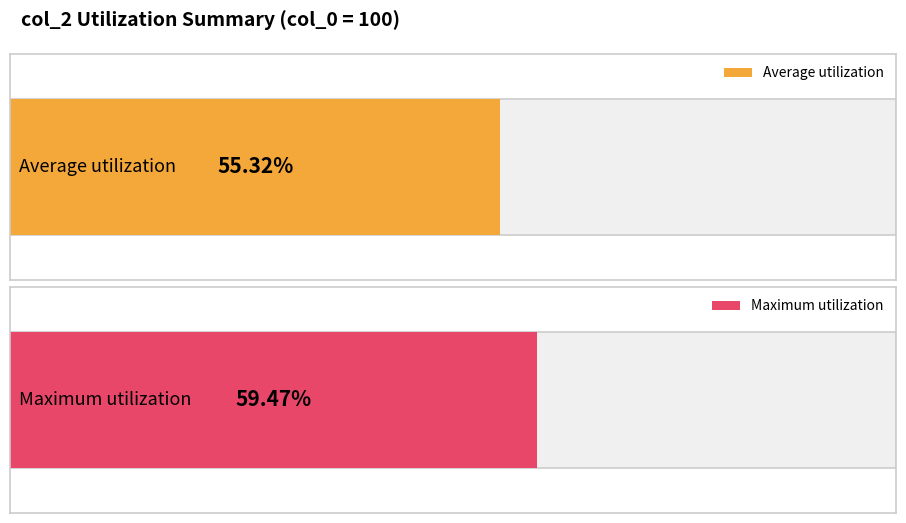

Is it true that the value at 25 is 0.3?

False